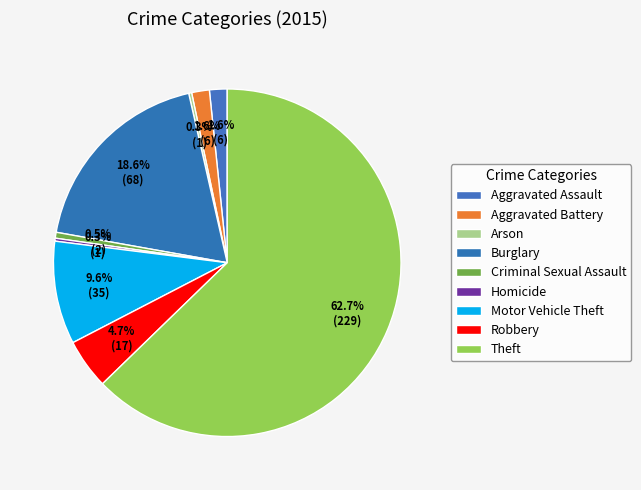

Is the sum of Arson and Burglary greater than half?

No